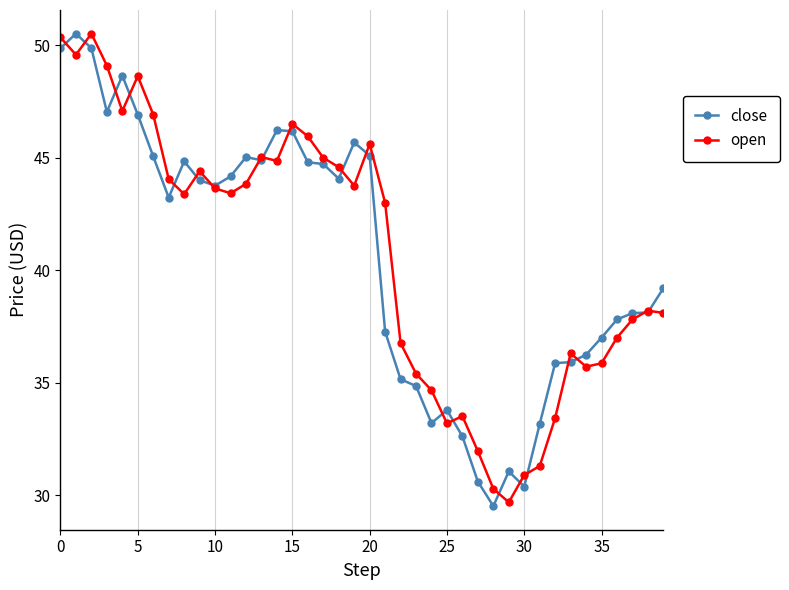

Is this an area chart (filled region under the line)?

No